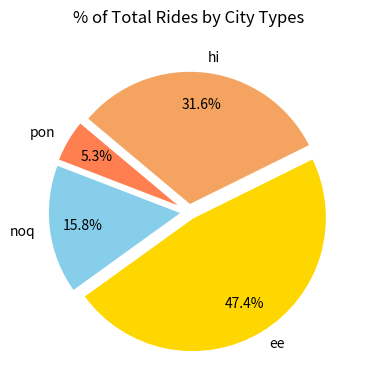

To the nearest percent, what portion does ee represent?

47%